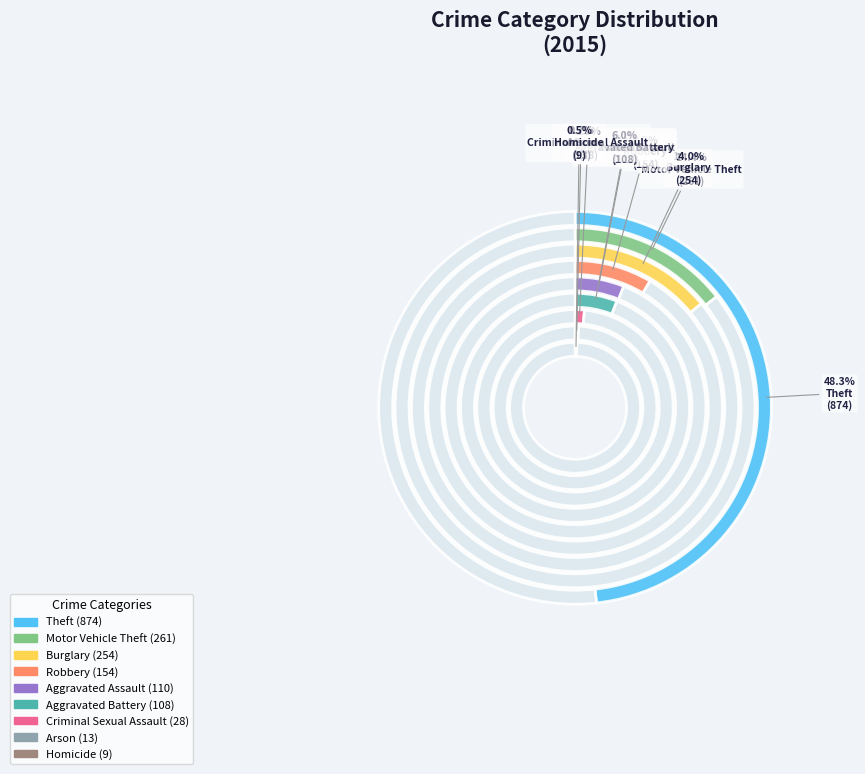

To the nearest percent, what is the combined percentage of Theft and Aggravated Battery?

54%